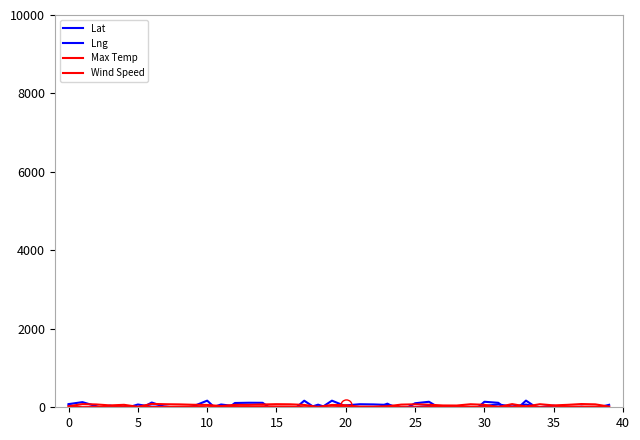

Rank the series at 31 from lowest to highest value.

Max Temp, Wind Speed, Lat, Lng